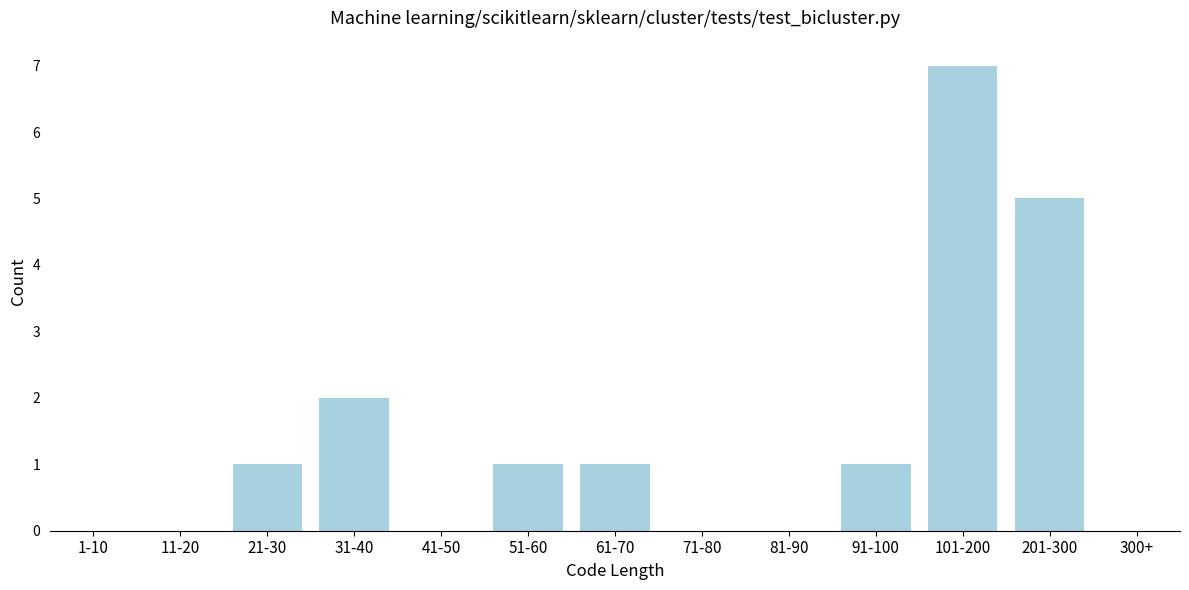

Reading left to right, extract all data points from this chart.

1-10=0	11-20=0	21-30=1	31-40=2	41-50=0	51-60=1	61-70=1	71-80=0	81-90=0	91-100=1	101-200=7	201-300=5	300+=0